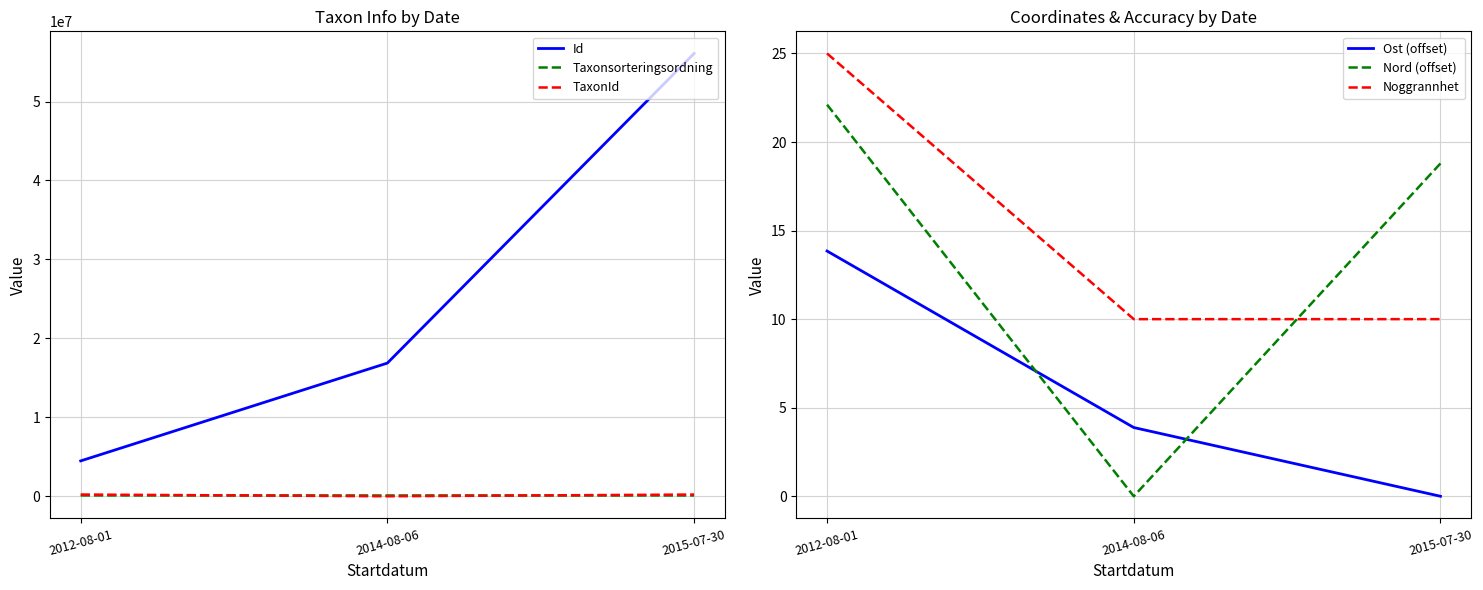

List the labels in order of TaxonId value, largest first.

2012-08-01, 2015-07-30, 2014-08-06